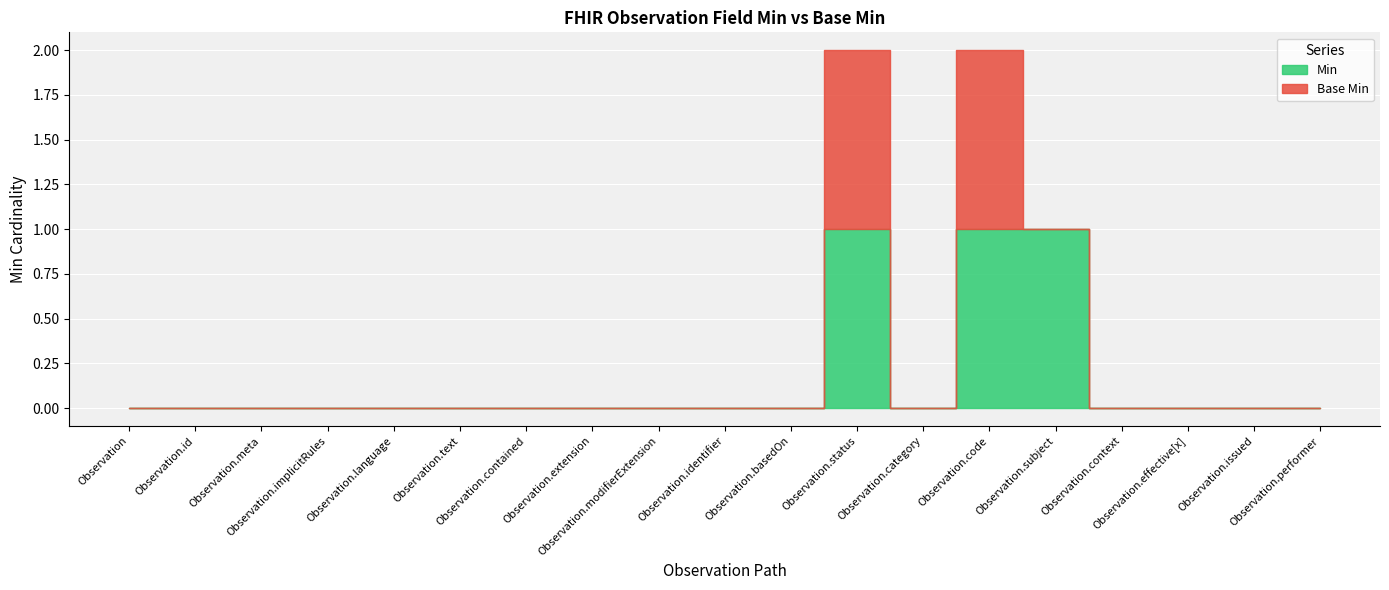

Where is Base Min nearest to the value 0?

Observation